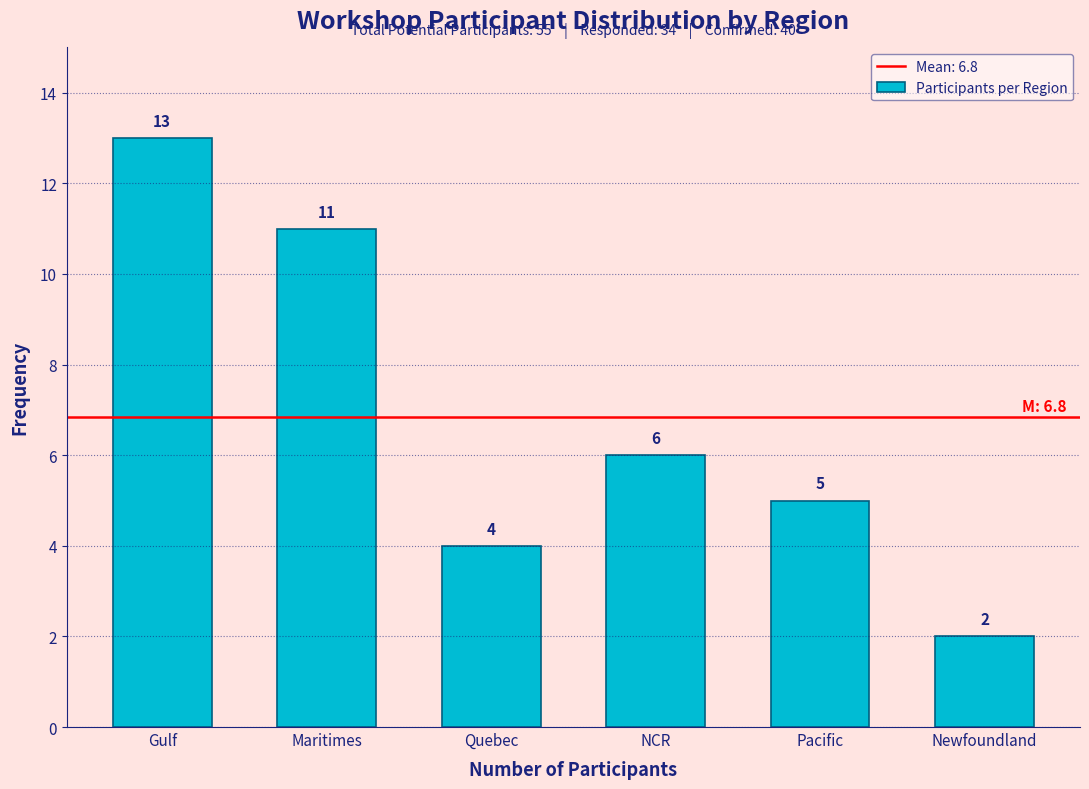

Reading right to left, list all the values displayed in this chart.

2	5	6	4	11	13